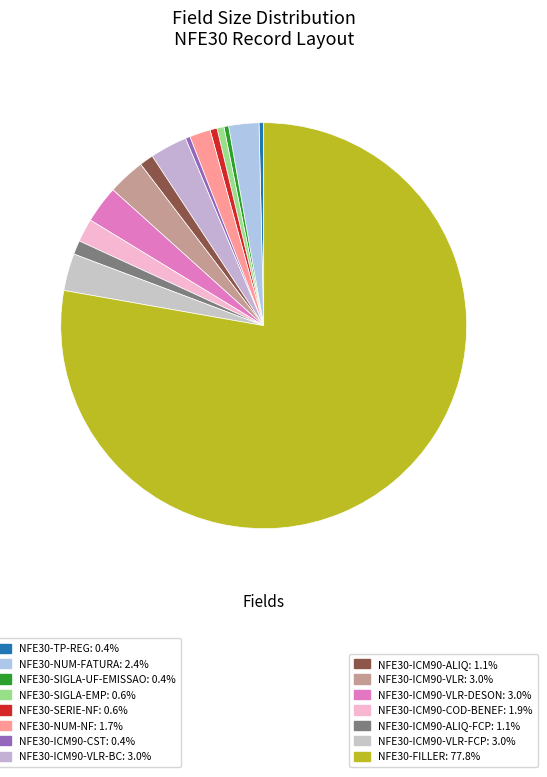

To the nearest percent, what is the average slice percentage?

7%